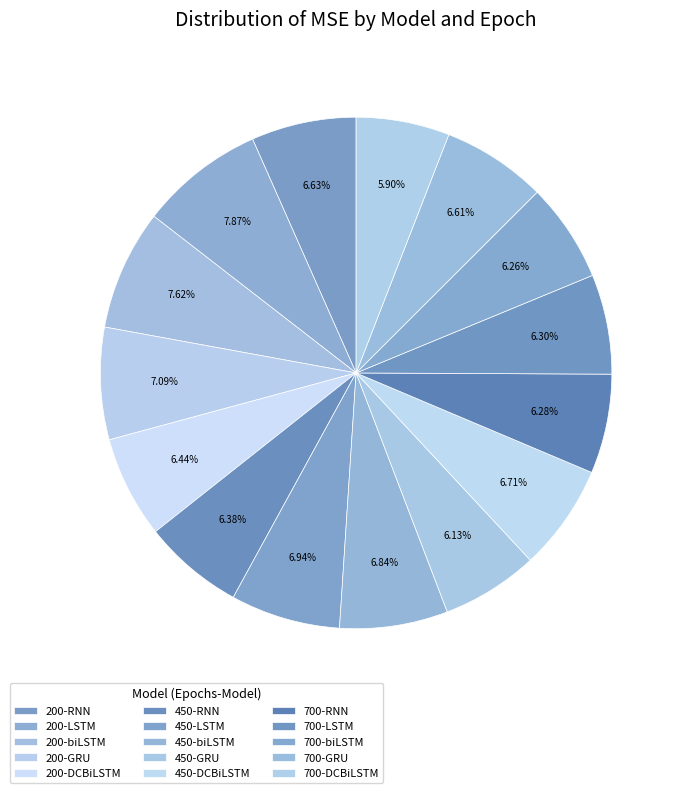

To the nearest percent, what is the combined percentage of 450-LSTM and 700-biLSTM?

13%